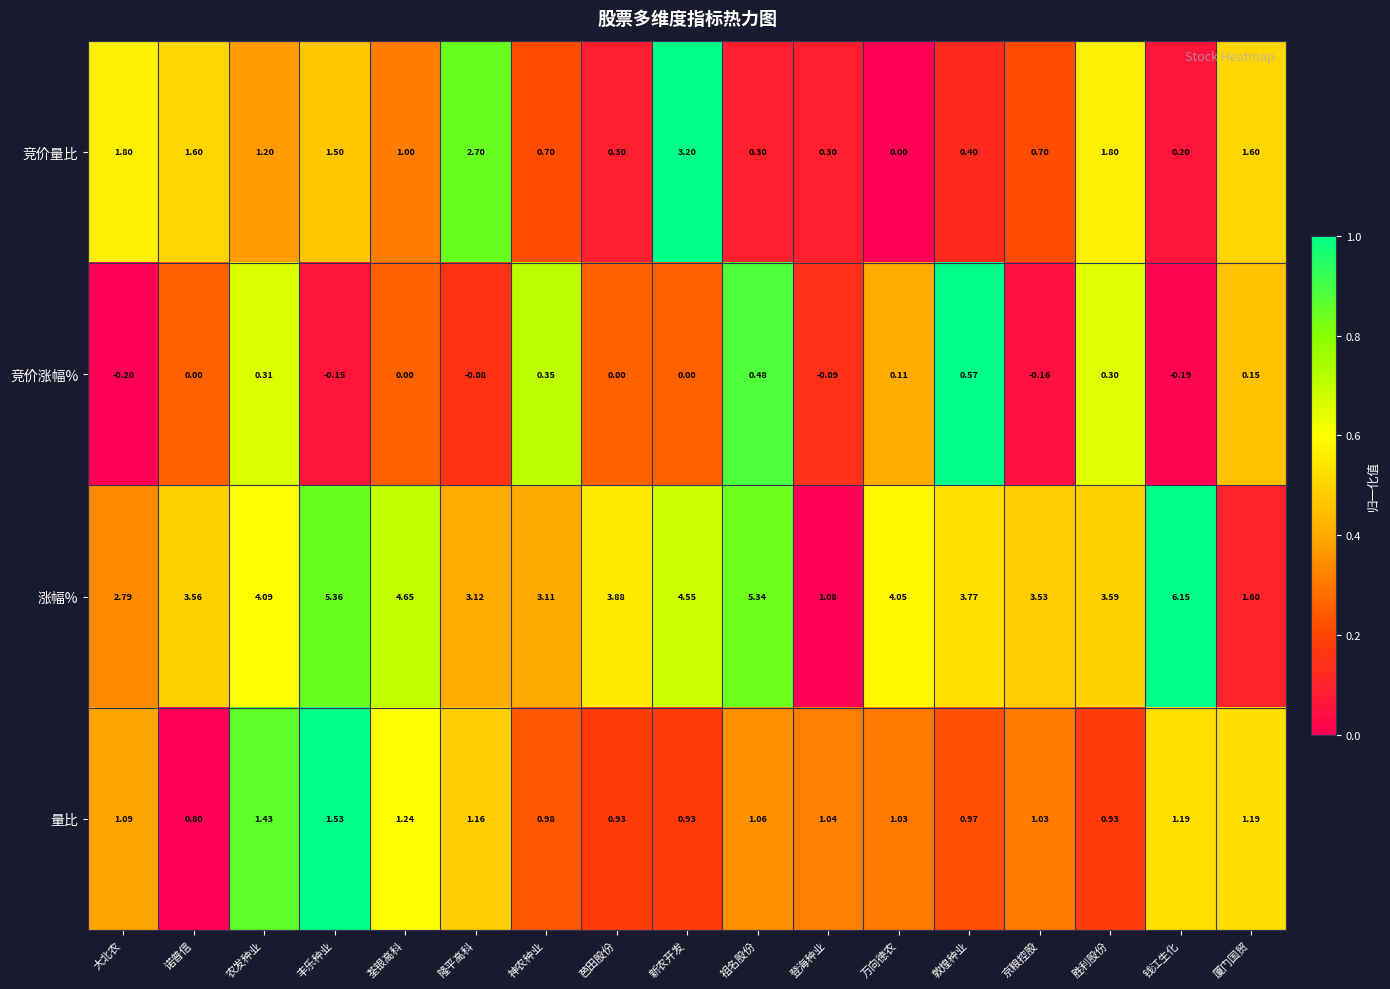

At which label does 量比 reach its peak?

丰乐种业